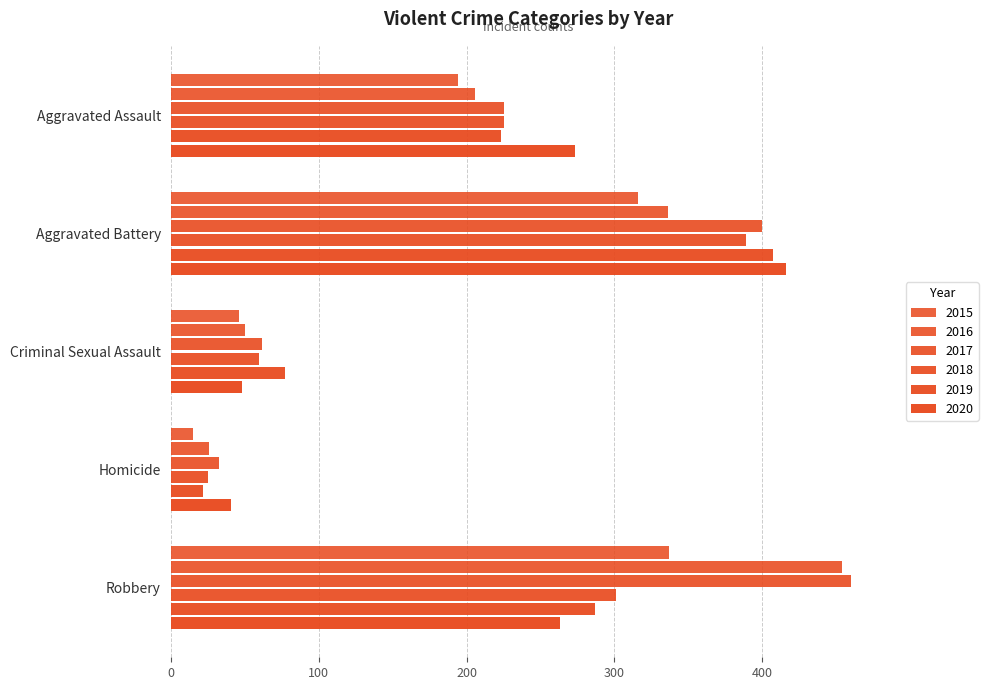

Reading left to right, list all the values displayed in this chart.

2015: Aggravated Assault=194	Aggravated Battery=316	Criminal Sexual Assault=46	Homicide=15	Robbery=337
2016: Aggravated Assault=206	Aggravated Battery=336	Criminal Sexual Assault=50	Homicide=26	Robbery=454
2017: Aggravated Assault=225	Aggravated Battery=400	Criminal Sexual Assault=62	Homicide=33	Robbery=460
2018: Aggravated Assault=225	Aggravated Battery=389	Criminal Sexual Assault=60	Homicide=25	Robbery=301
2019: Aggravated Assault=223	Aggravated Battery=407	Criminal Sexual Assault=77	Homicide=22	Robbery=287
2020: Aggravated Assault=273	Aggravated Battery=416	Criminal Sexual Assault=48	Homicide=41	Robbery=263